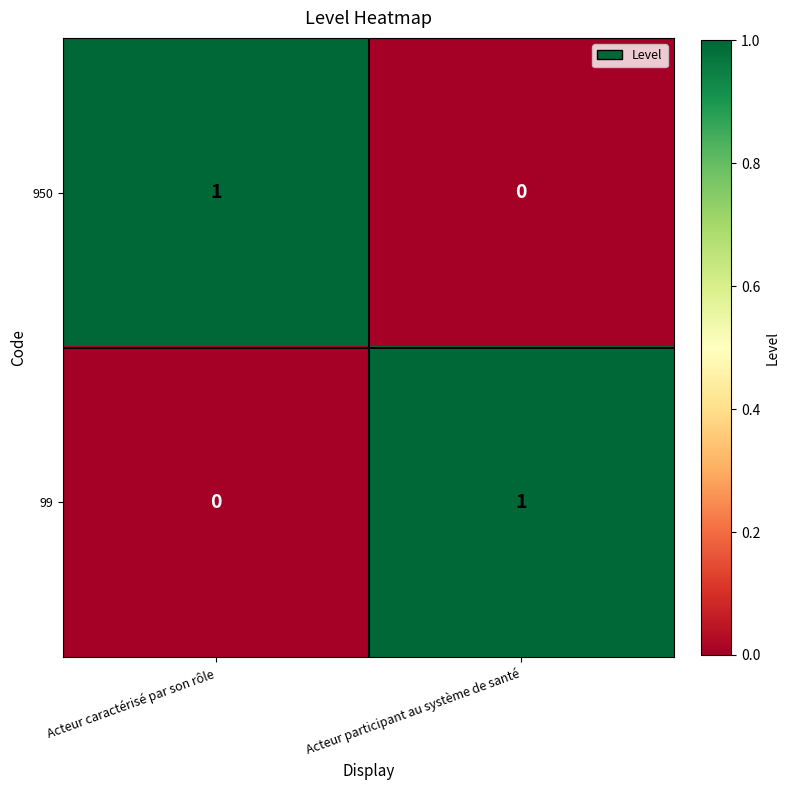

Rank the categories by 950 value from highest to lowest.

Acteur caractérisé par son rôle, Acteur participant au système de santé